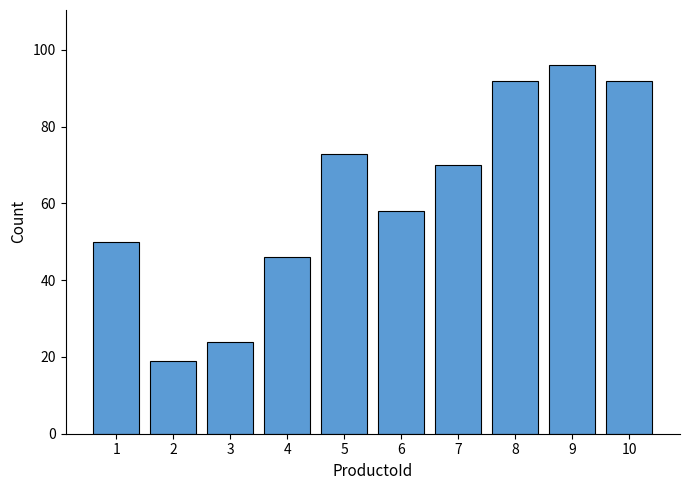

What is the difference between the maximum and minimum values?

77